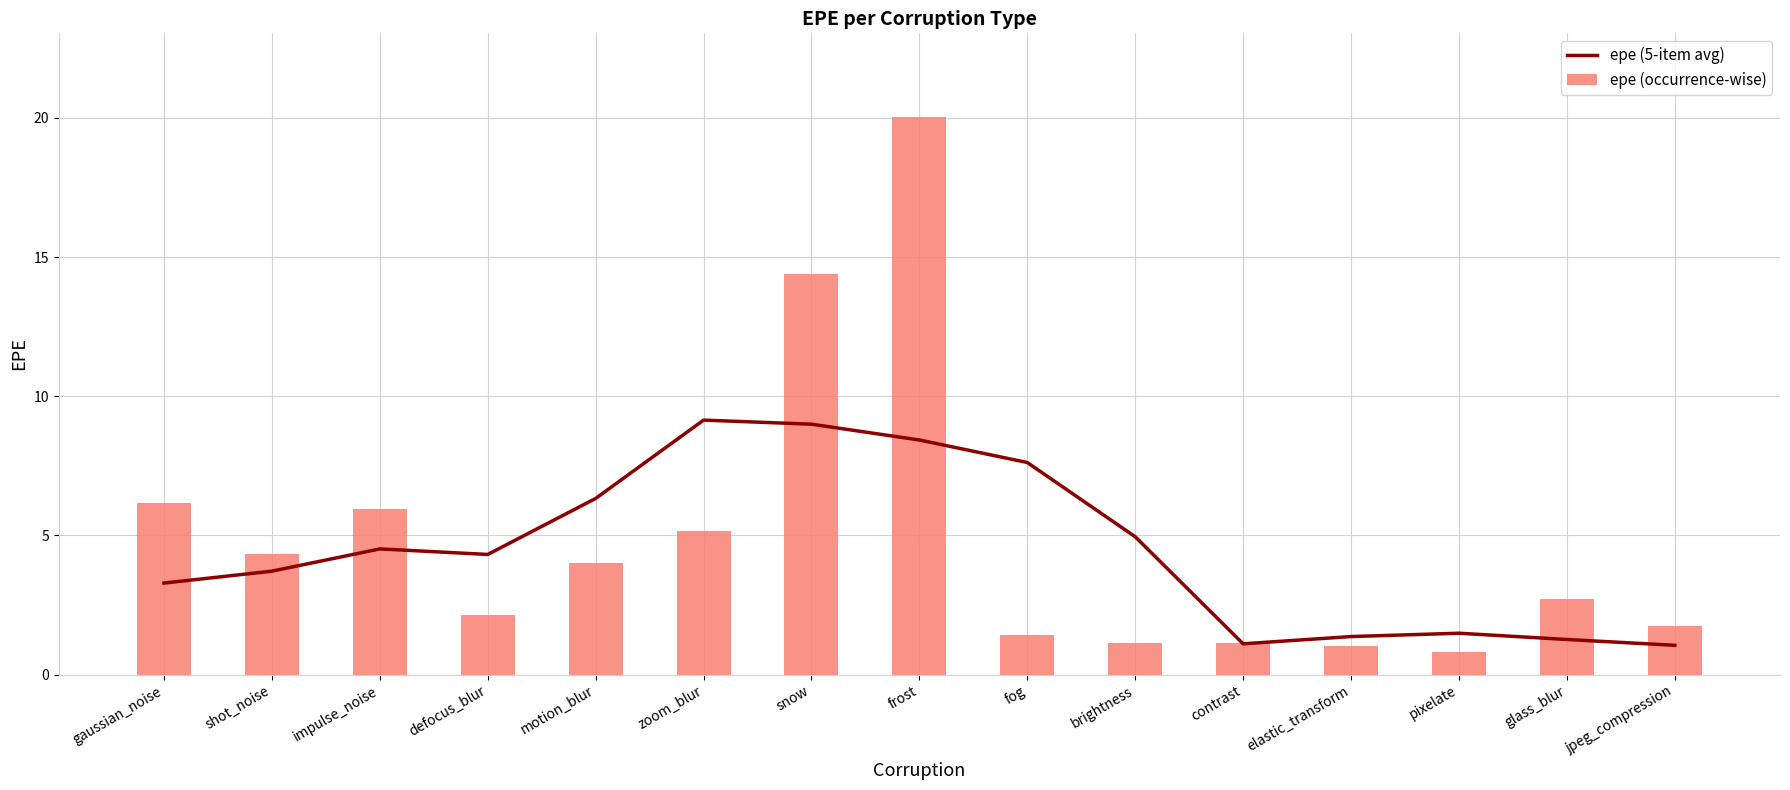

What is the highest value of the epe (5-item avg) series?

9.1